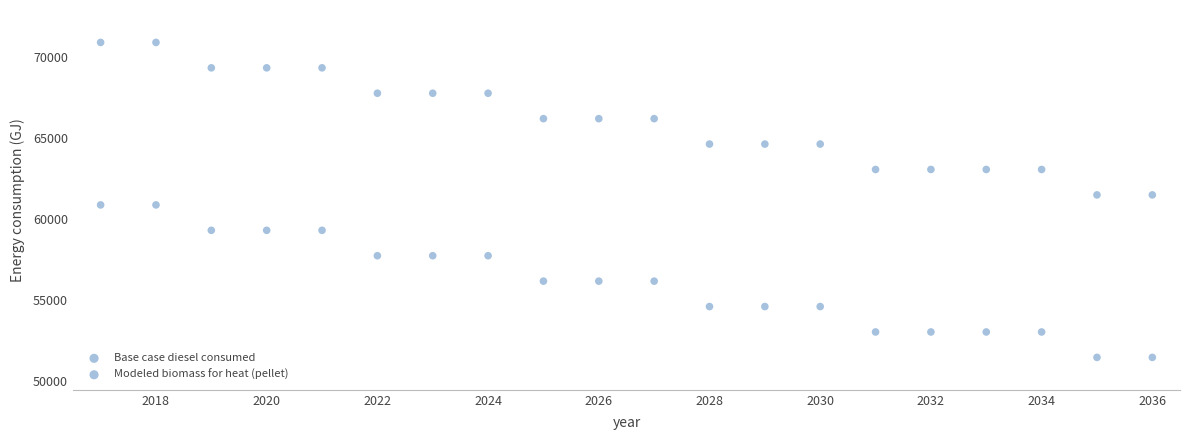

How many points are shown in the scatter plot?

40